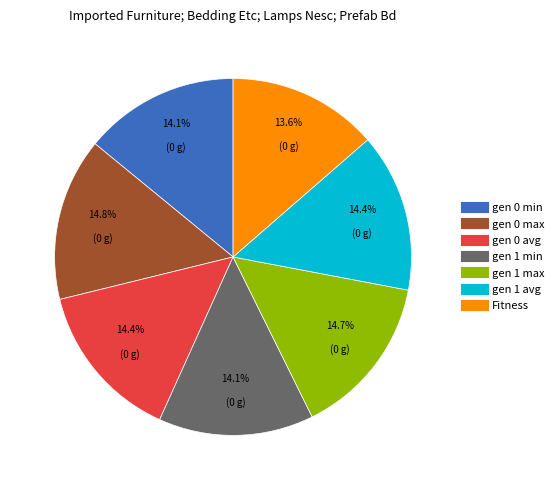

The gen 1 avg slice represents 14% of the pie. True or false?

True